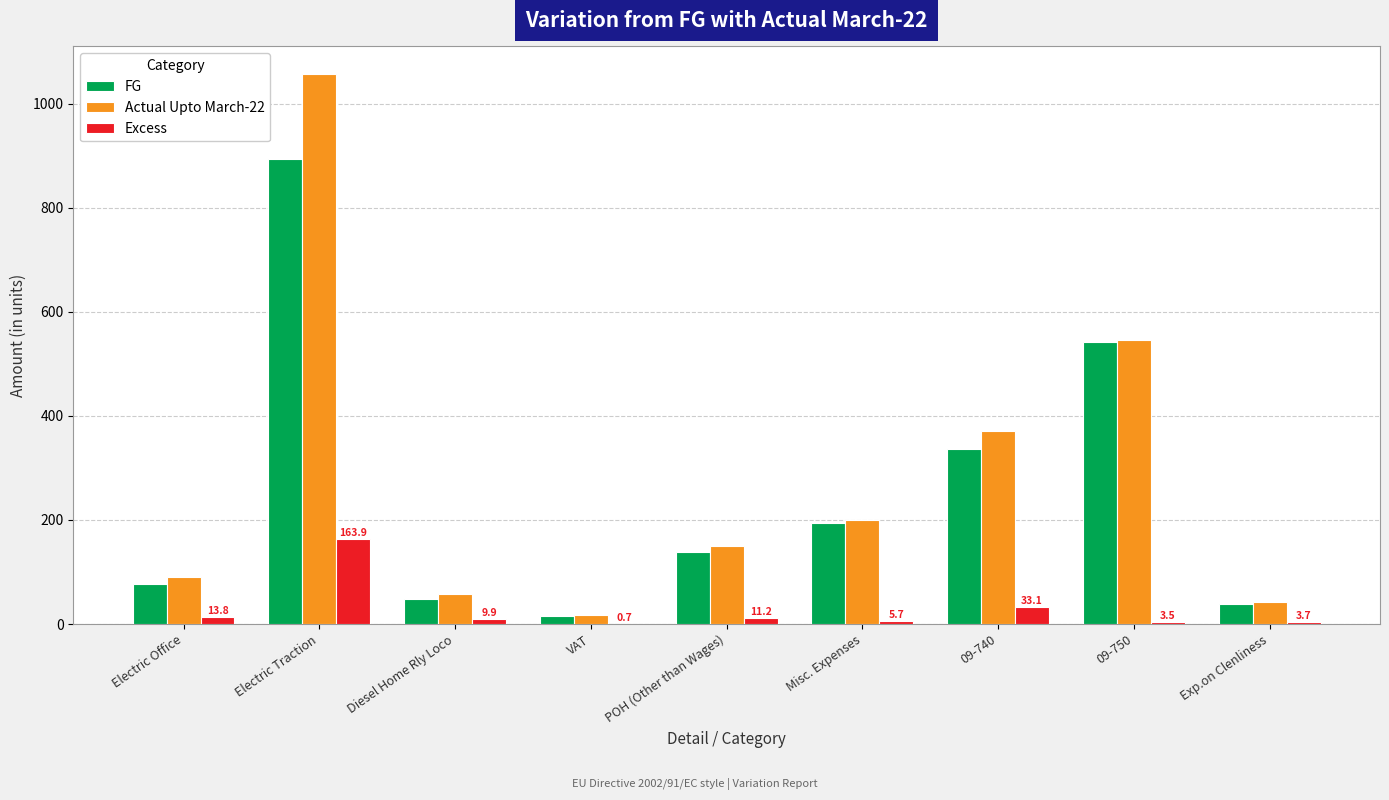

At which category is the sum across all series the highest?

Electric Traction